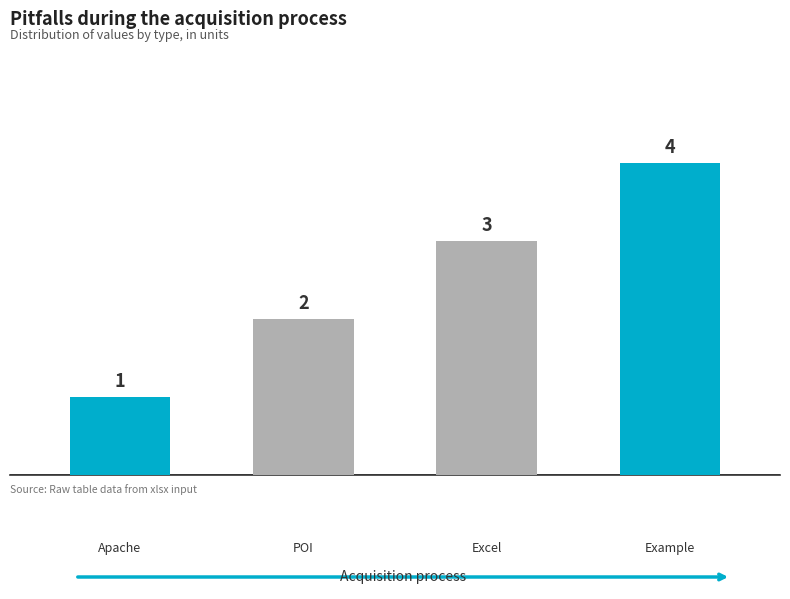

How many values are between 2 and 4?

3